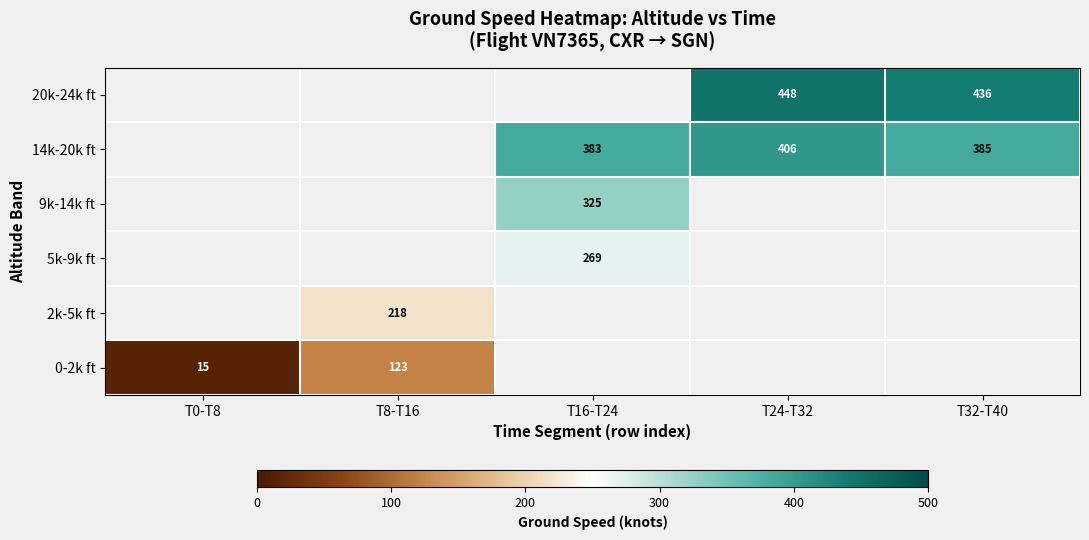

Which label corresponds to the smallest value in the chart?

T0-T8